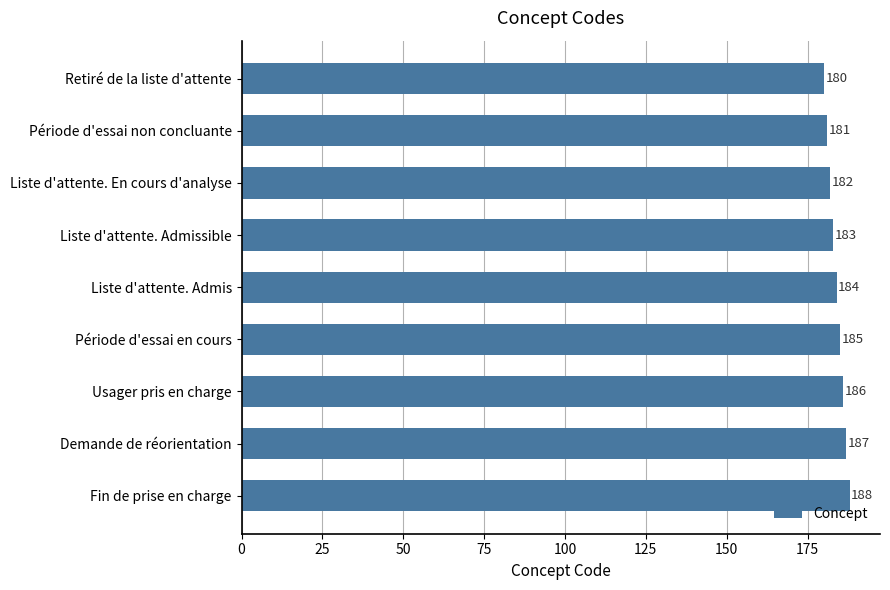

How many bars are there in total?

9